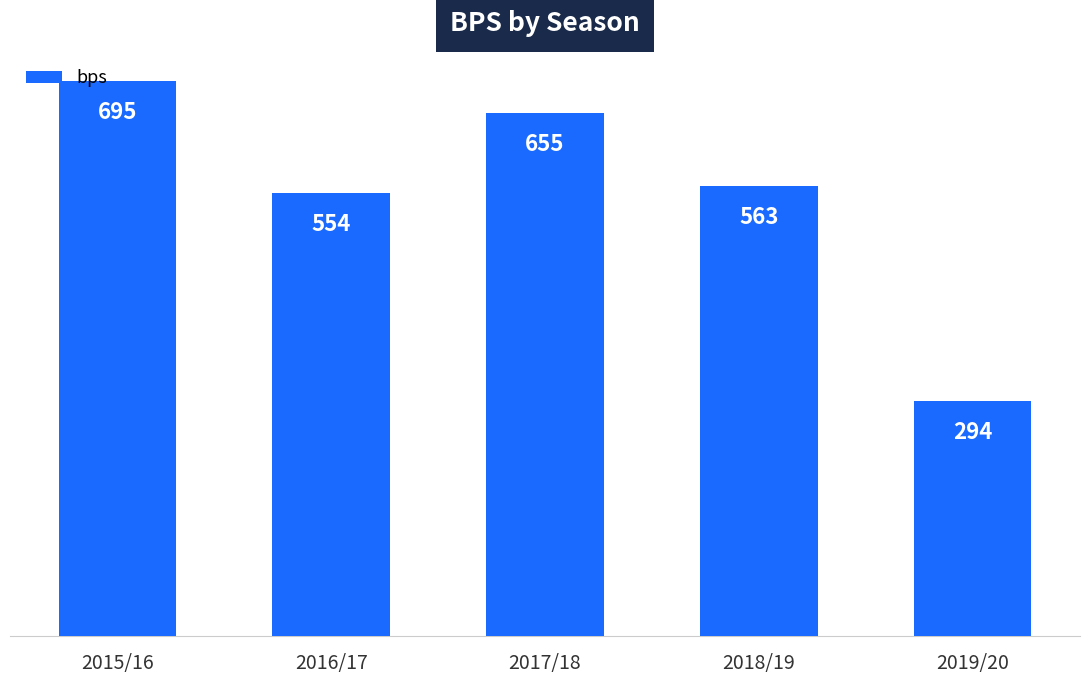

What is the change in value from 2018/19 to 2019/20?

-269